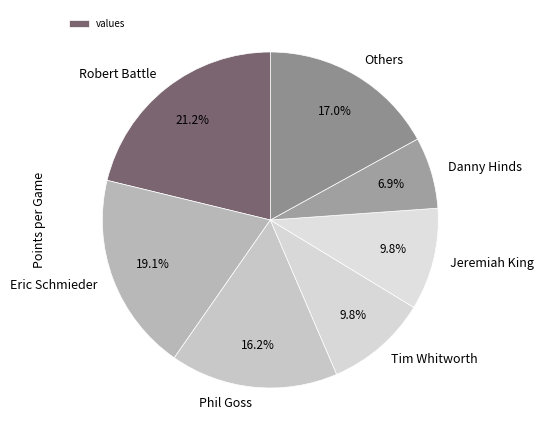

Does any single category account for the majority?

No